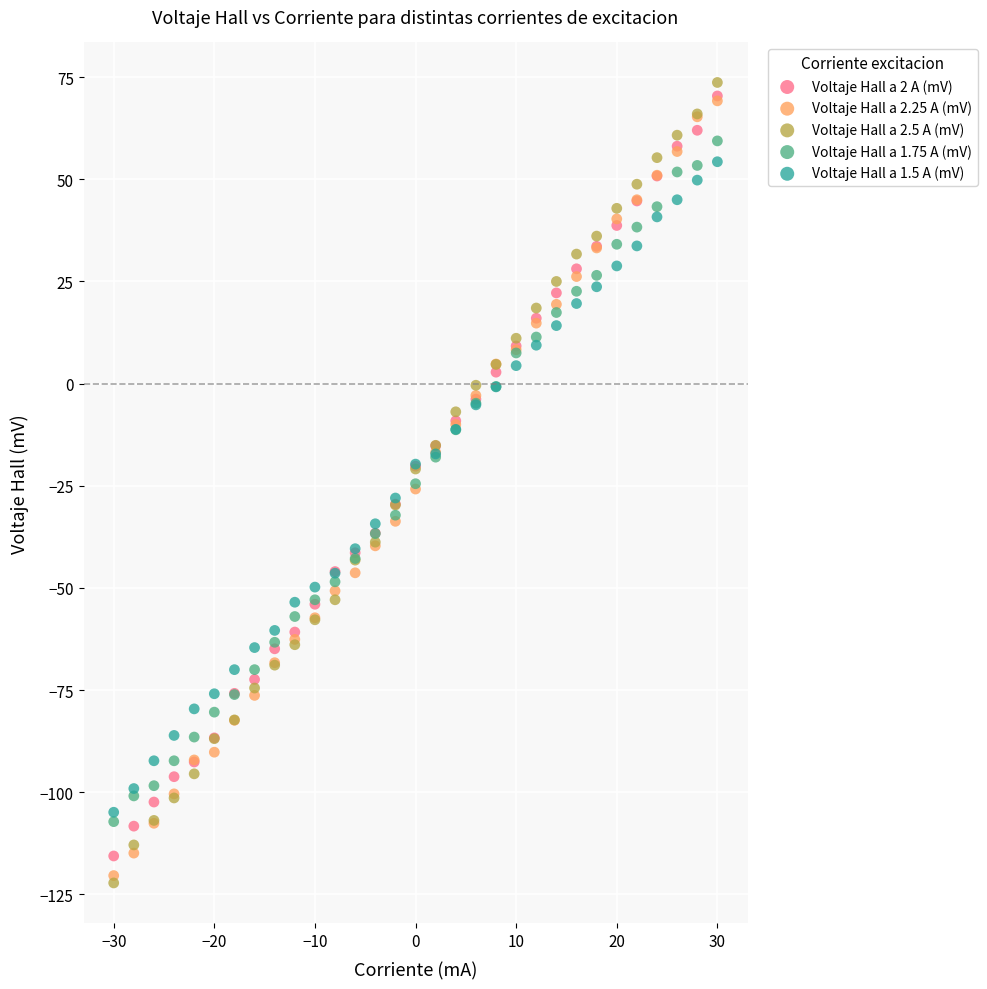

Which series reaches the minimum Y coordinate?

Voltaje Hall a 2.5 A (mV)